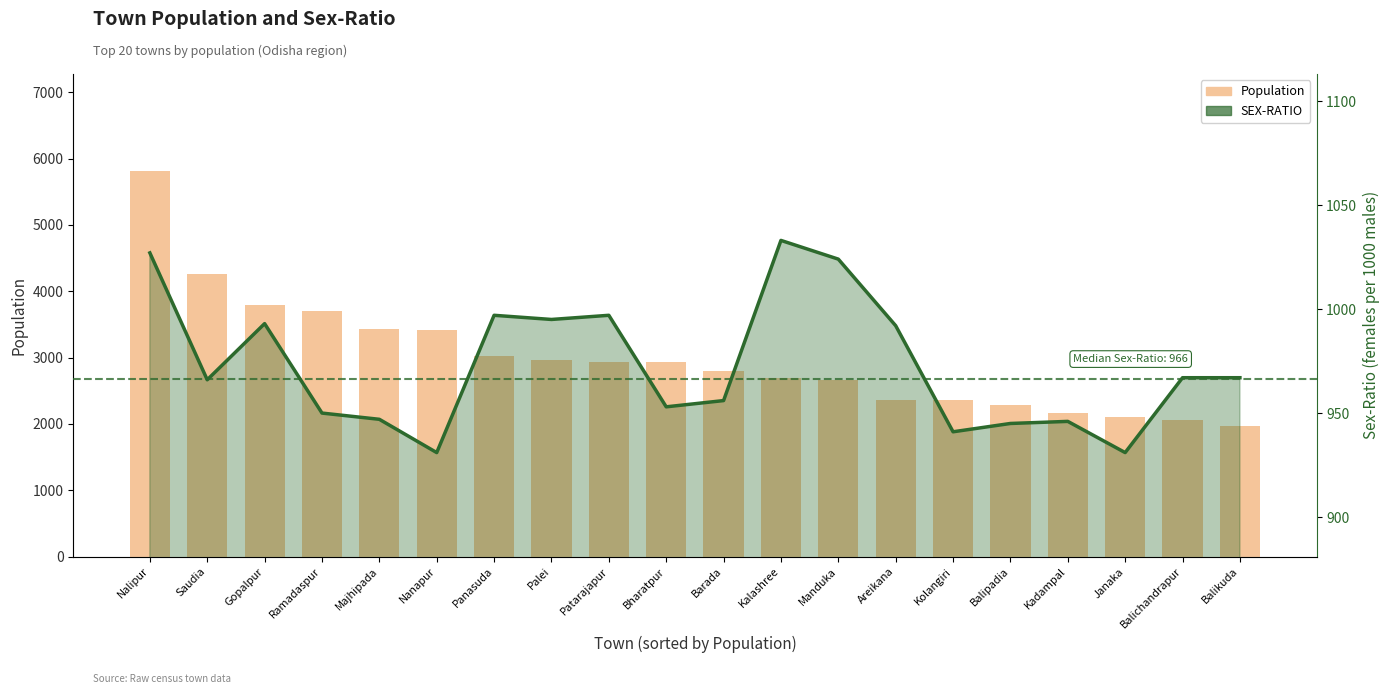

Reading left to right, list all the values displayed in this chart.

Population: 5819	4252	3792	3706	3437	3414	3027	2967	2937	2934	2795	2686	2666	2363	2358	2291	2160	2109	2054	1975
SEX-RATIO line: 1027	966	993	950	947	931	997	995	997	953	956	1033	1024	992	941	945	946	931	967	967